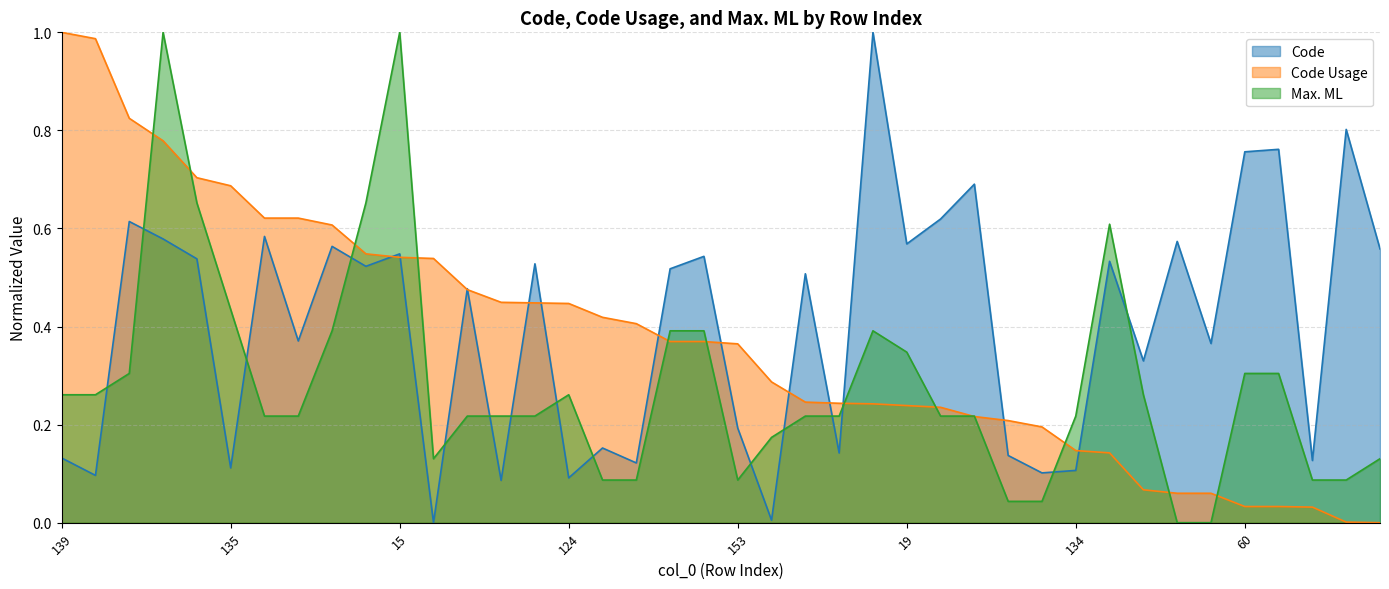

Reading left to right, transcribe all the data shown in this chart.

Code: 139=0.1	132=0.1	29=0.6	21=0.6	12=0.5	135=0.1	22=0.6	191=0.4	18=0.6	9=0.5	15=0.5	140=0.0	214=0.5	113=0.1	10=0.5	124=0.1	144=0.2	137=0.1	8=0.5	14=0.5	153=0.2	151=0.0	6=0.5	142=0.1	114=1.0	19=0.6	30=0.6	45=0.7	141=0.1	133=0.1	134=0.1	11=0.5	182=0.3	20=0.6	190=0.4	60=0.8	61=0.8	138=0.1	70=0.8	17=0.6
Code Usage: 139=1.0	132=1.0	29=0.8	21=0.8	12=0.7	135=0.7	22=0.6	191=0.6	18=0.6	9=0.5	15=0.5	140=0.5	214=0.5	113=0.4	10=0.4	124=0.4	144=0.4	137=0.4	8=0.4	14=0.4	153=0.4	151=0.3	6=0.2	142=0.2	114=0.2	19=0.2	30=0.2	45=0.2	141=0.2	133=0.2	134=0.1	11=0.1	182=0.1	20=0.1	190=0.1	60=0.0	61=0.0	138=0.0	70=0.0	17=0.0
Max. ML: 139=0.3	132=0.3	29=0.3	21=1.0	12=0.7	135=0.4	22=0.2	191=0.2	18=0.4	9=0.7	15=1.0	140=0.1	214=0.2	113=0.2	10=0.2	124=0.3	144=0.1	137=0.1	8=0.4	14=0.4	153=0.1	151=0.2	6=0.2	142=0.2	114=0.4	19=0.3	30=0.2	45=0.2	141=0.0	133=0.0	134=0.2	11=0.6	182=0.3	20=0.0	190=0.0	60=0.3	61=0.3	138=0.1	70=0.1	17=0.1